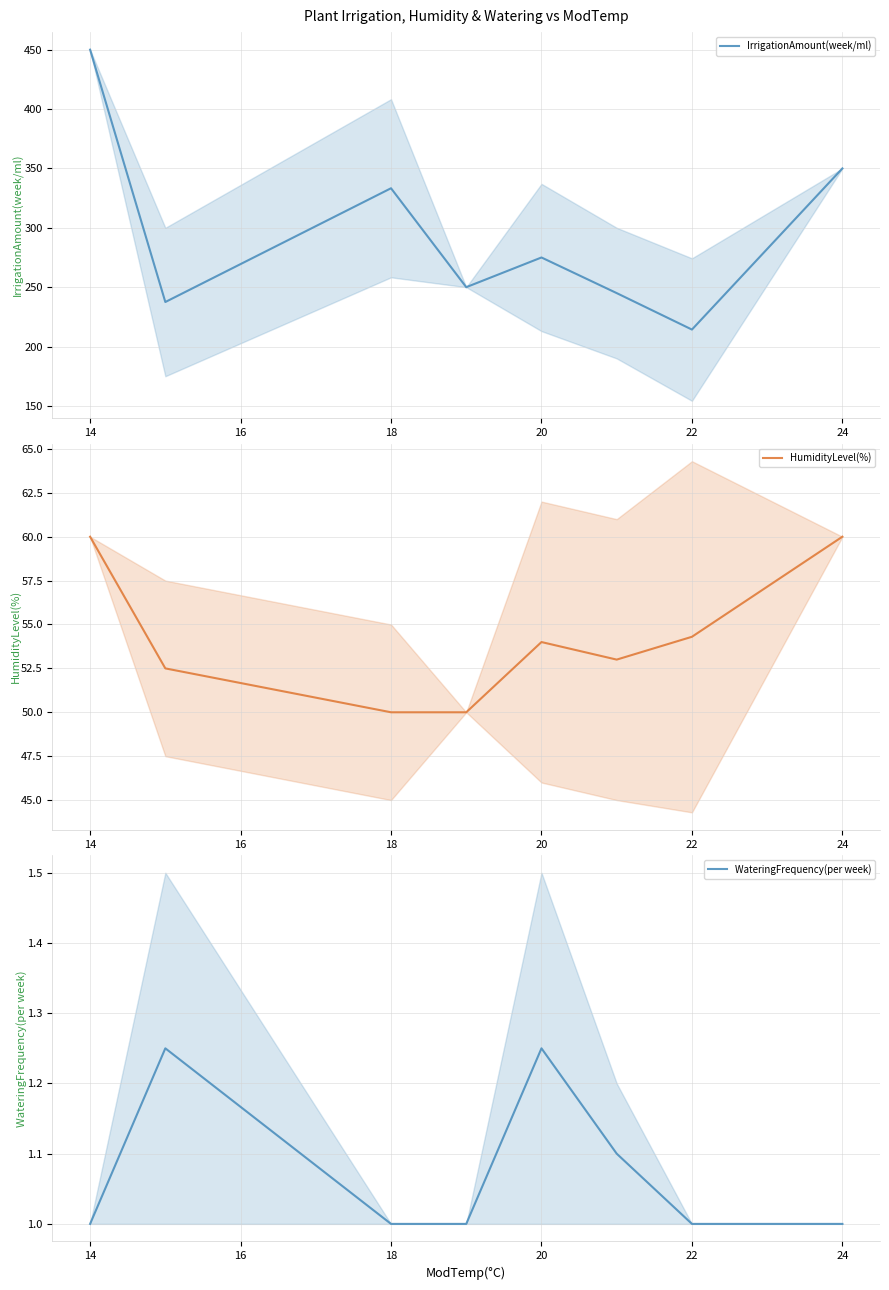

True or false: HumidityLevel(%) has a value of 54.0 at 20.

True